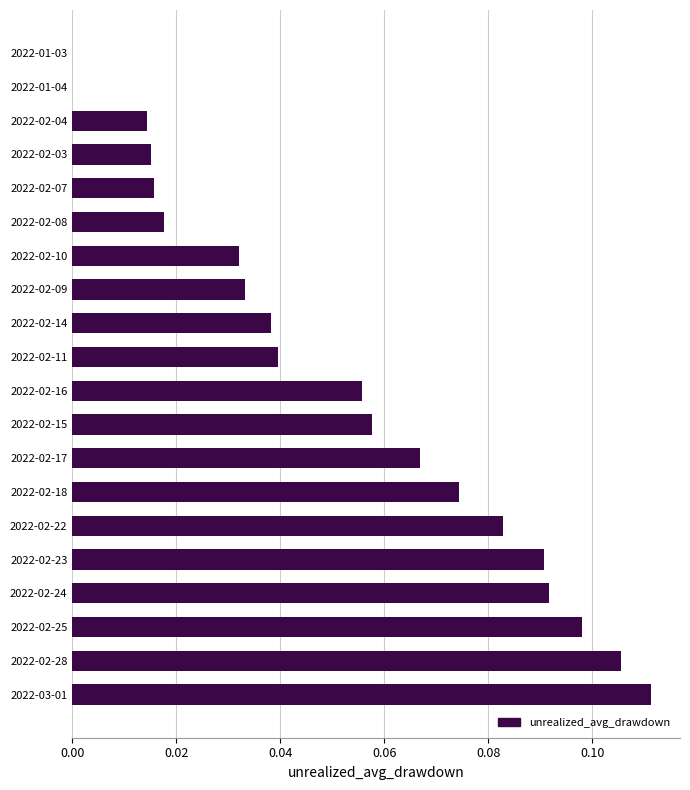

How many series are shown in this chart?

1